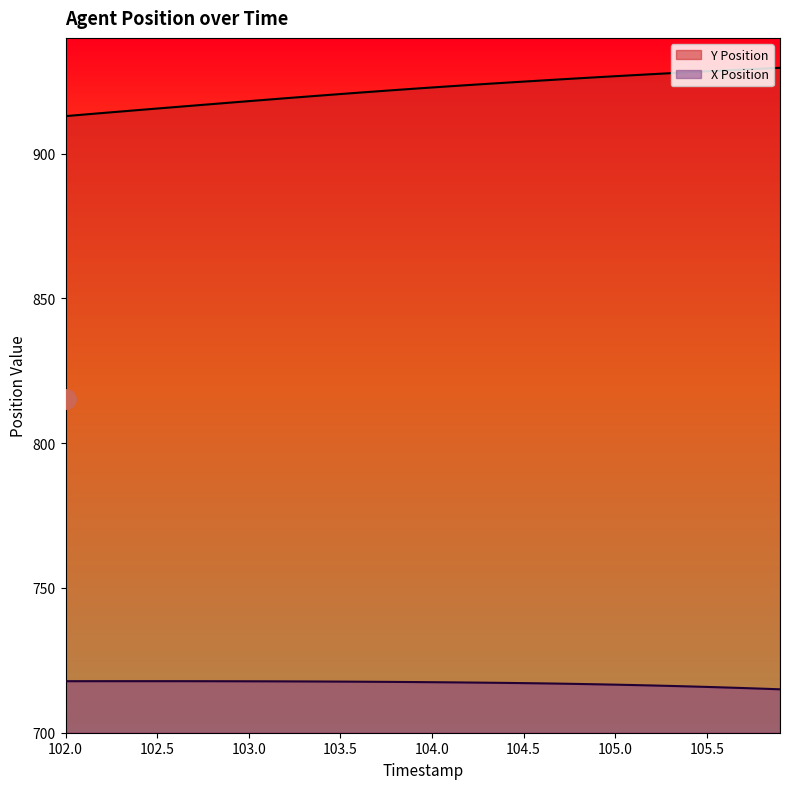

What is the label of the 13th point from the left?

103.2